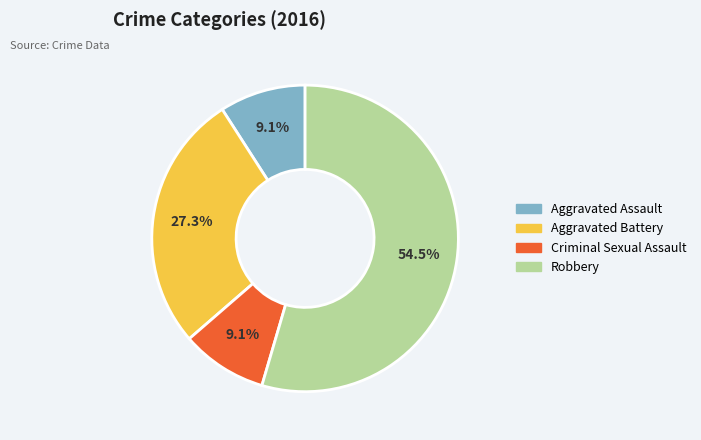

To the nearest percent, what is the combined percentage of Criminal Sexual Assault and Aggravated Assault?

18%